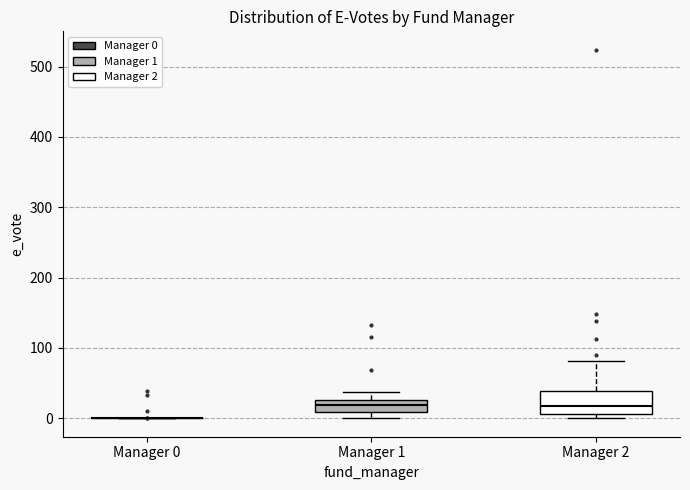

Comparing the boxes themselves (not the whiskers), which one is the tallest?

Manager 2